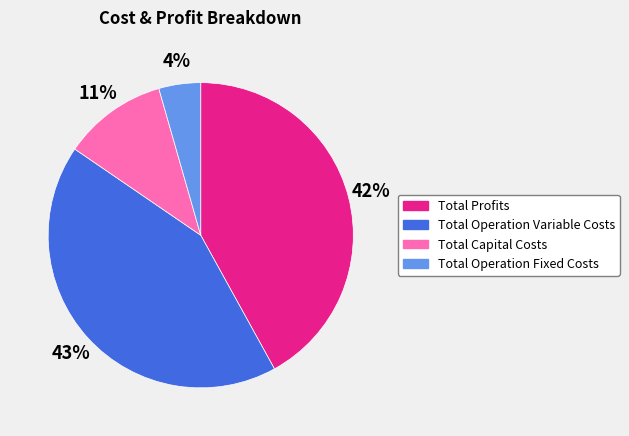

To the nearest percent, what is the difference between the Total Operation Fixed Costs and Total Capital Costs slice percentages?

7%